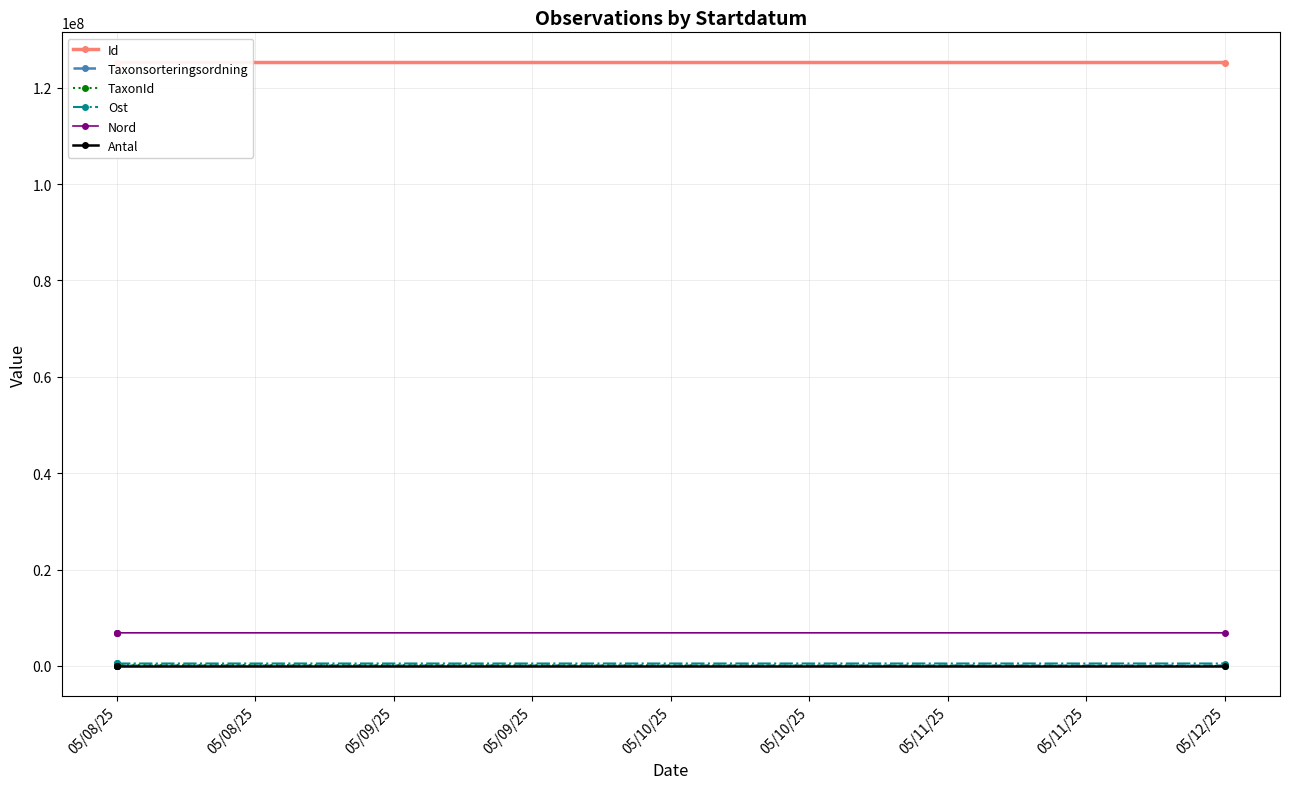

Which series has the largest range (max minus min)?

TaxonId